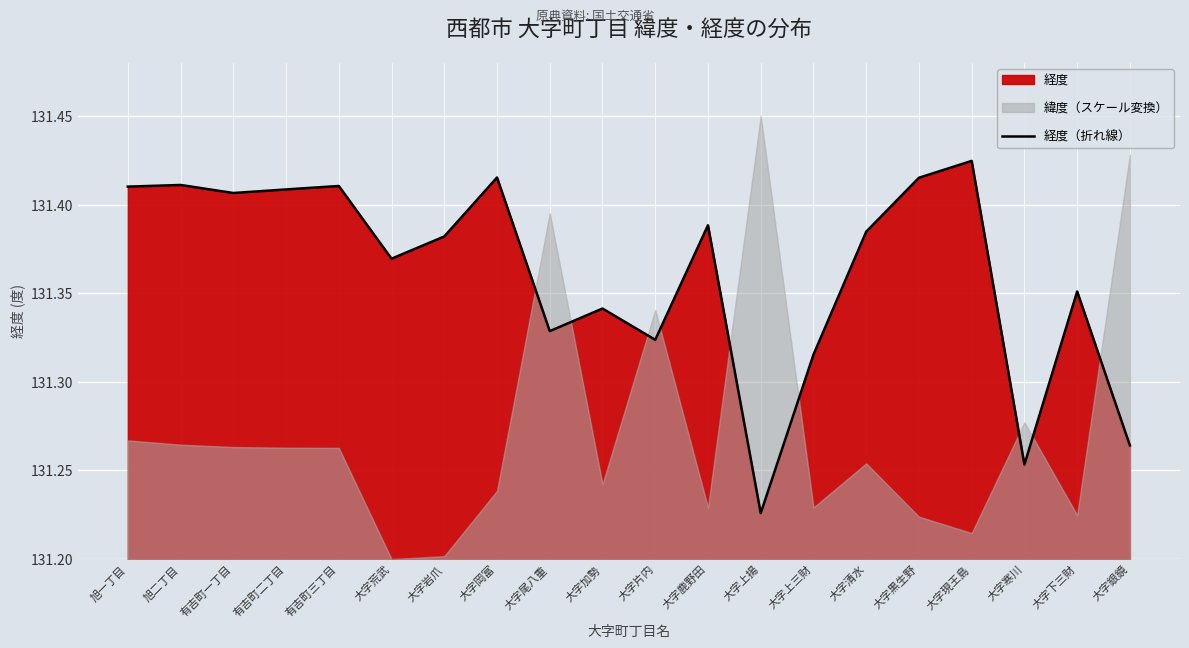

What is the greatest value displayed?

131.4